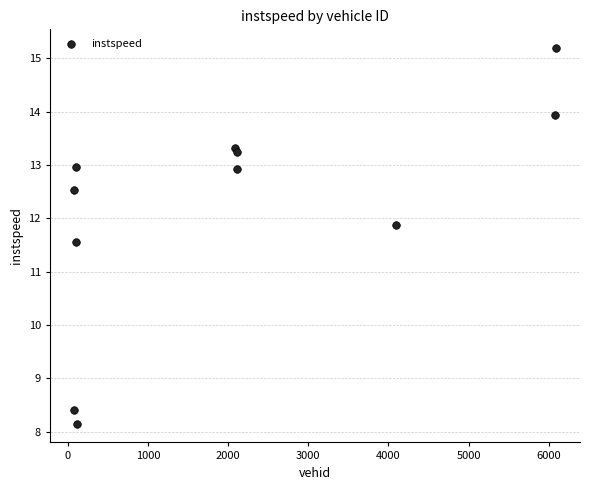

What Y value in the scatter plot is closest to 11?

11.6